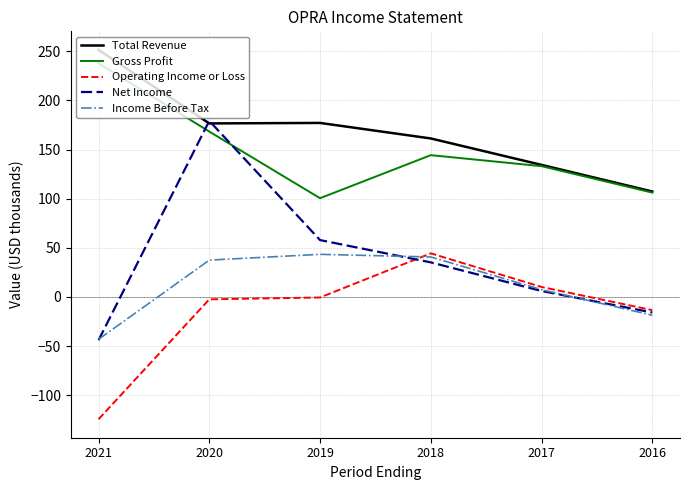

At which label is Gross Profit closest to 169?

2020